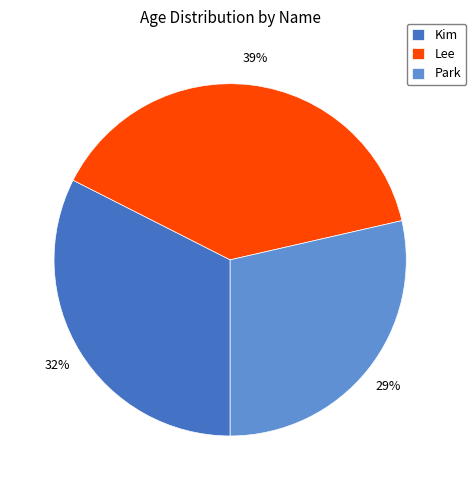

What is the ratio of the value at Kim to the value at Lee?

0.8